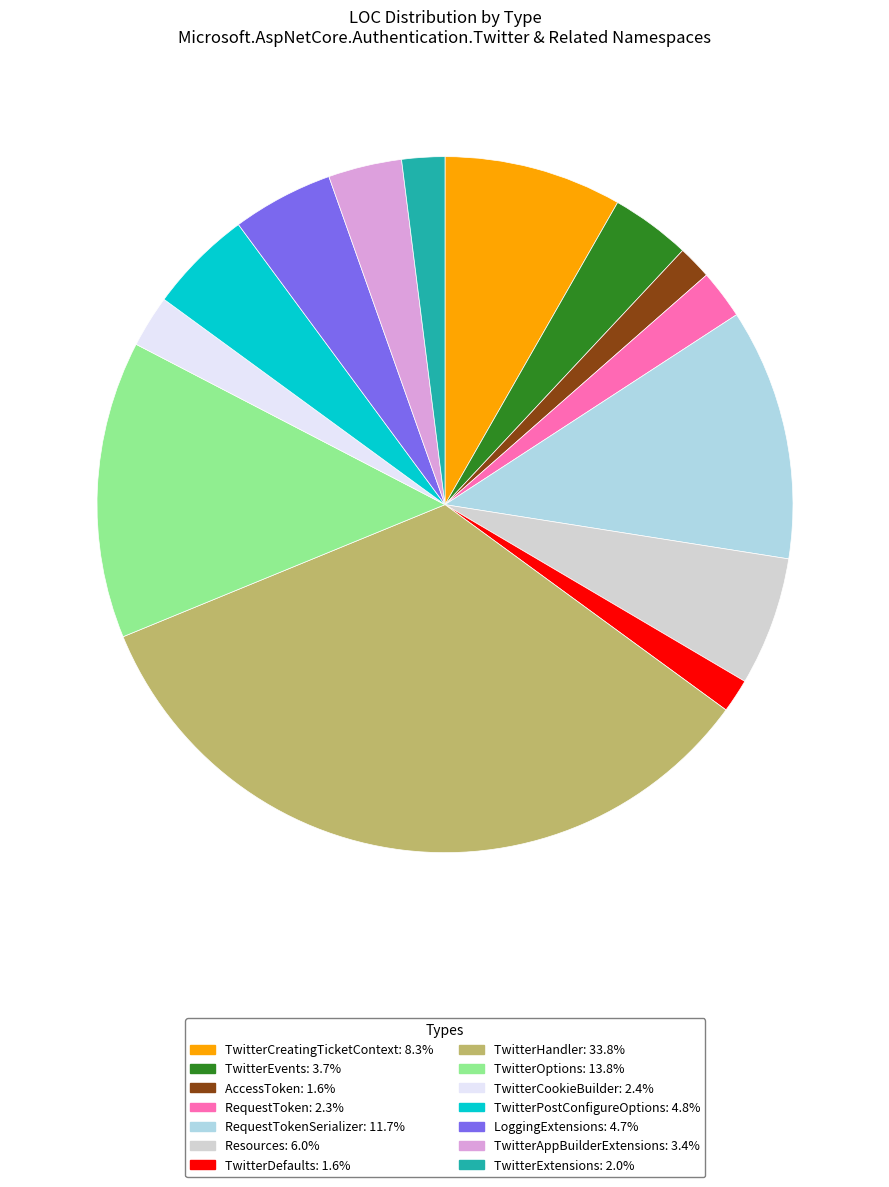

Does any single category account for the majority?

No